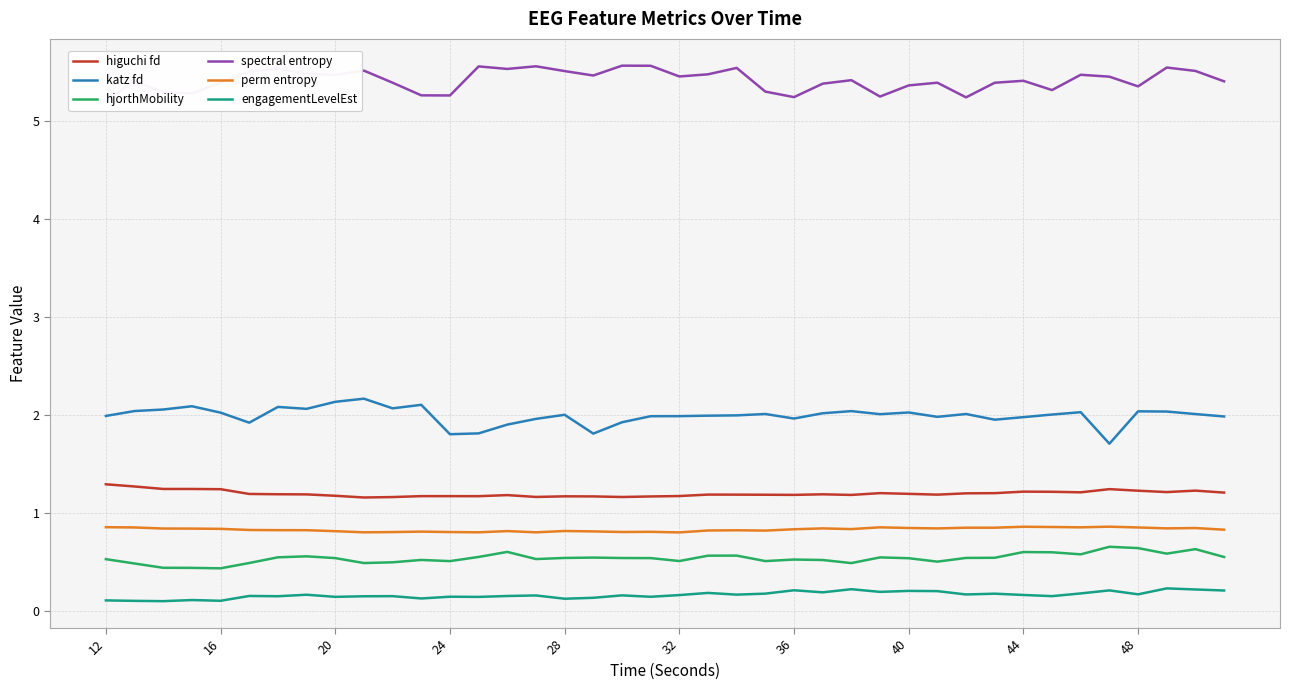

What is the lowest value of the hjorthMobility series?

0.4